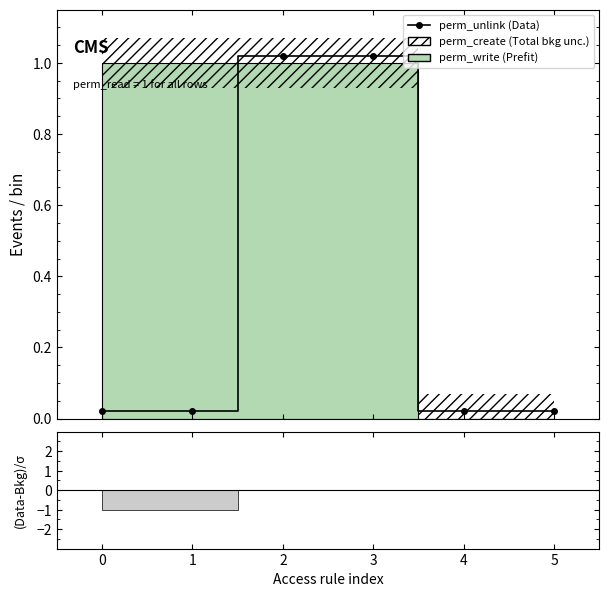

True or false: there are more than 2 points higher than both neighbors.

False